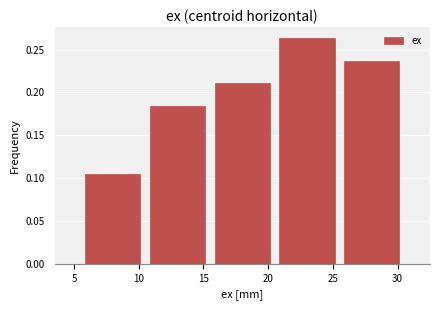

Over which range of the x-axis is the bar tallest?

20.5 to 25.5